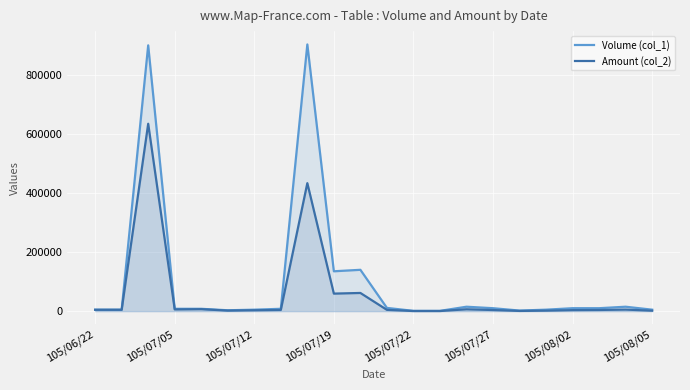

How many values in the Amount (col_2) series exceed 4400?

10